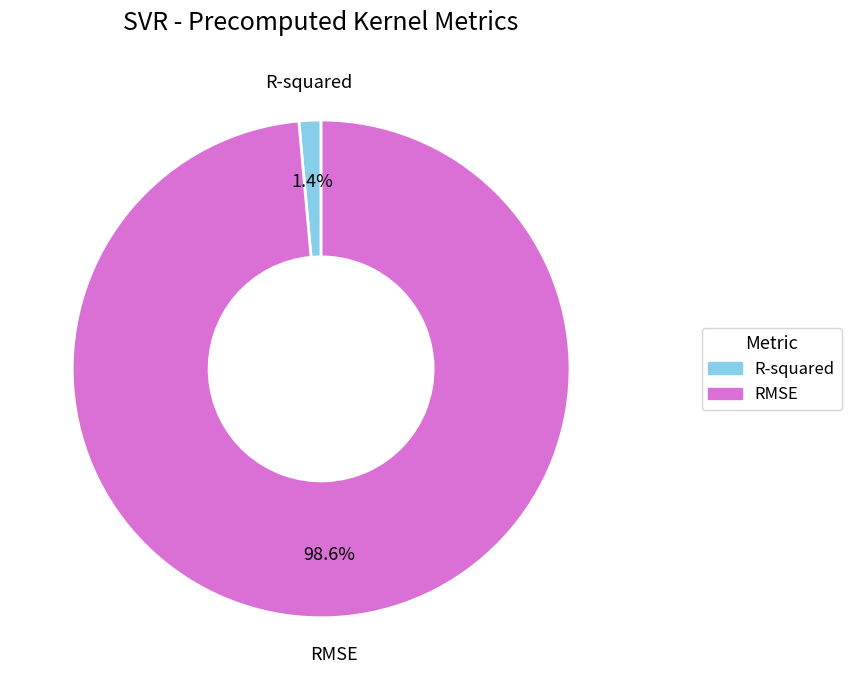

To the nearest percent, what is the difference between the largest and smallest slice percentages?

97%